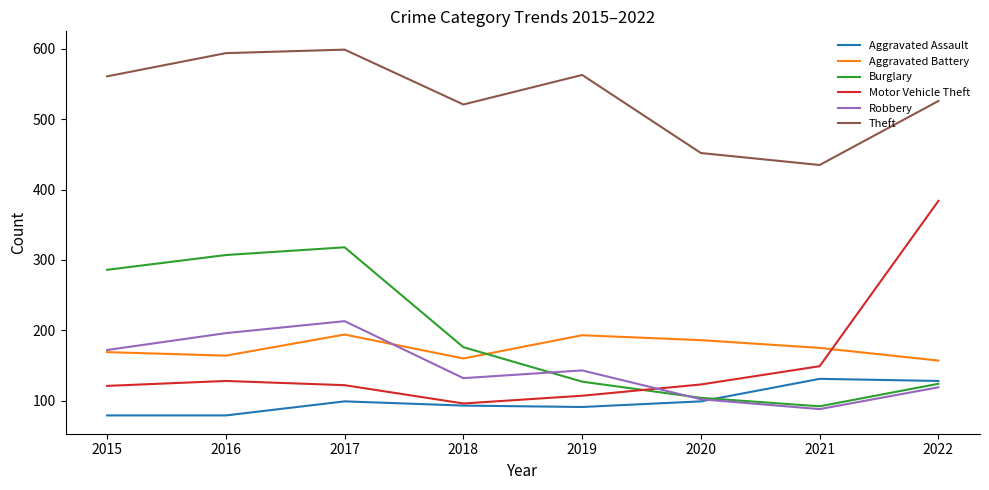

What is the highest value of the Burglary series?

318